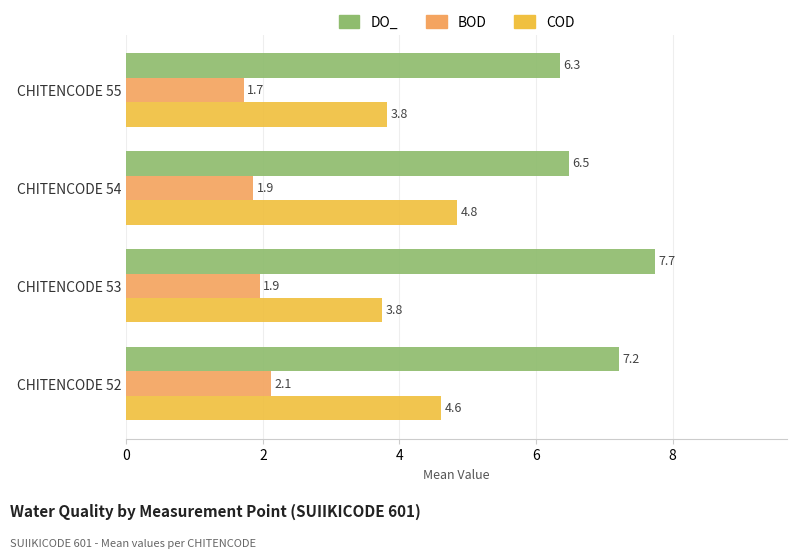

Which series changed the most between CHITENCODE 53 and CHITENCODE 55?

DO_